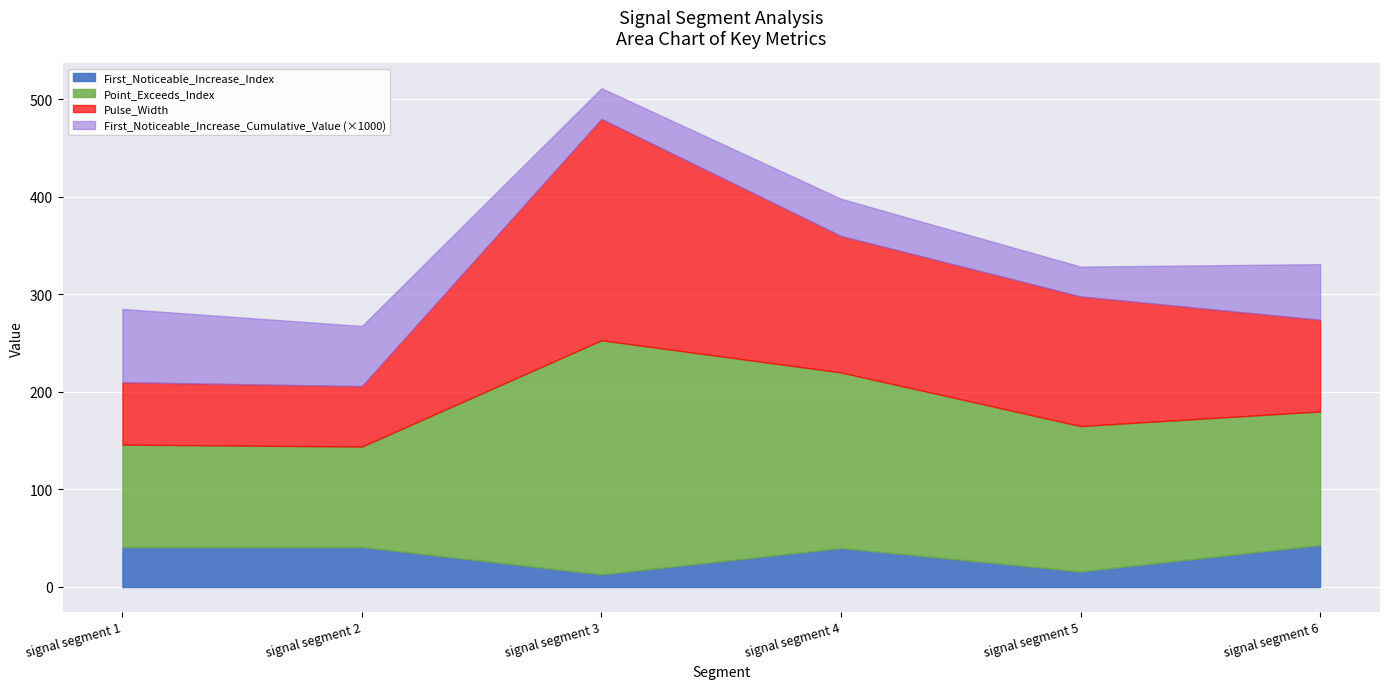

True or false: First_Noticeable_Increase_Index has more than 1 interior local peaks.

False